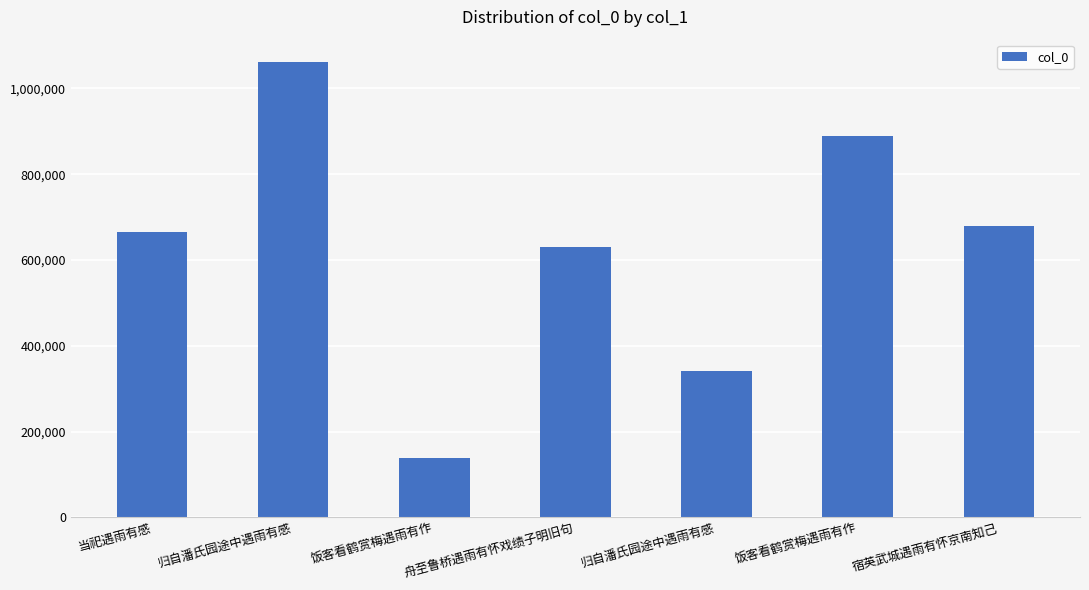

Reading right to left, what are all the values shown in this chart?

宿英武城遇雨有怀京南知己=679966	饭客看鹤赏梅遇雨有作=888702	归自潘氏园途中遇雨有感=340843	舟至鲁桥遇雨有怀戏绩子明旧句=629822	饭客看鹤赏梅遇雨有作=138489	归自潘氏园途中遇雨有感=1060555	当祀遇雨有感=665119